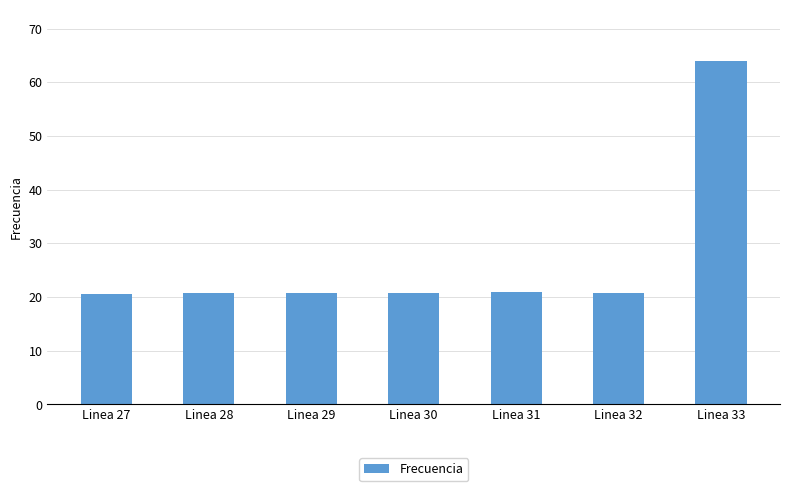

Which label corresponds to the largest value in the chart?

Linea 33